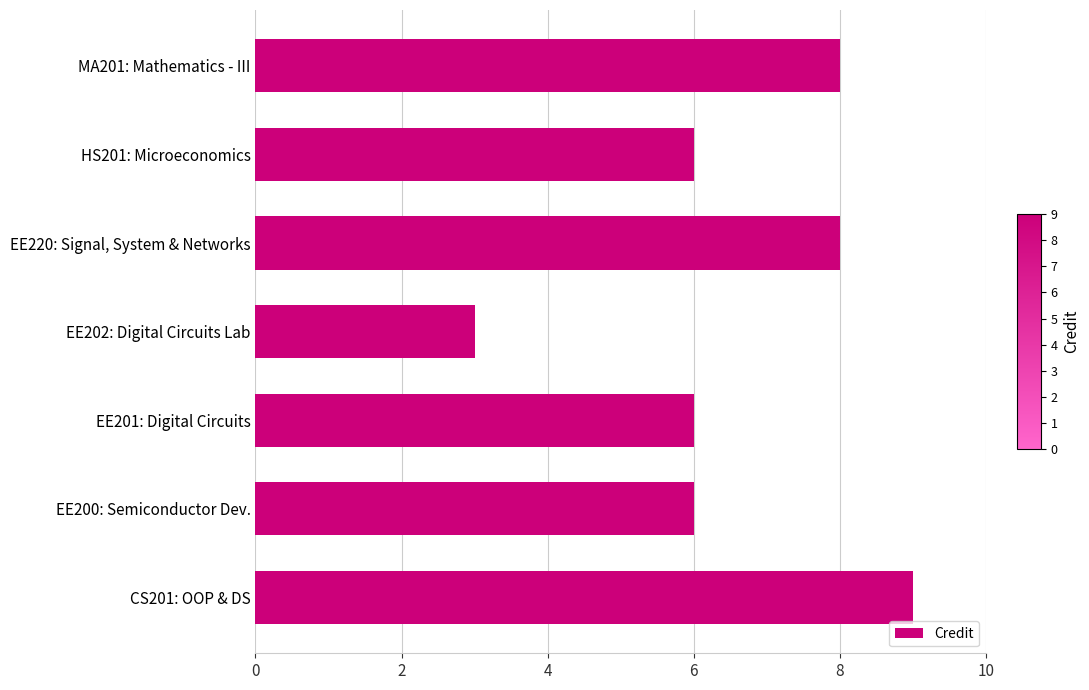

The chart shows a value of 9 at CS201: OOP & DS. True or false?

True